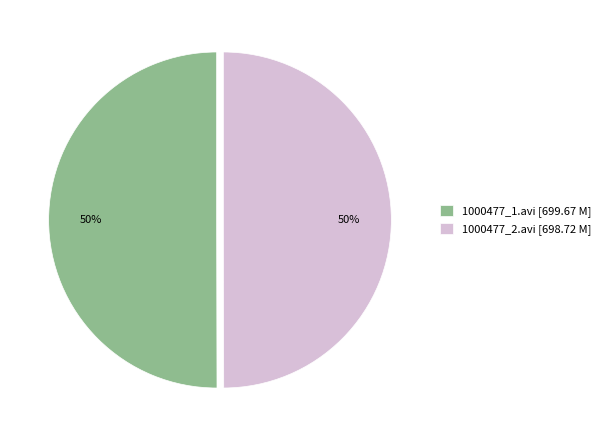

To the nearest percent, what is the average slice percentage?

50%